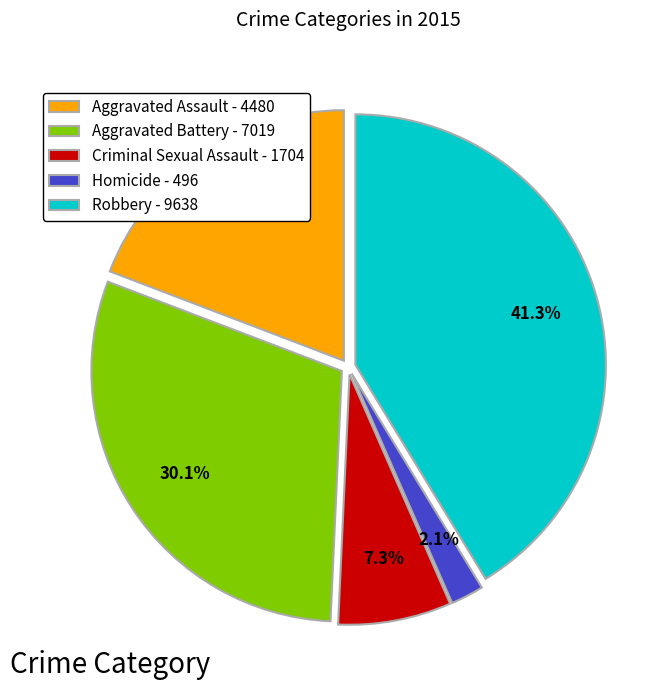

To the nearest percent, what portion does Aggravated Battery represent?

30%